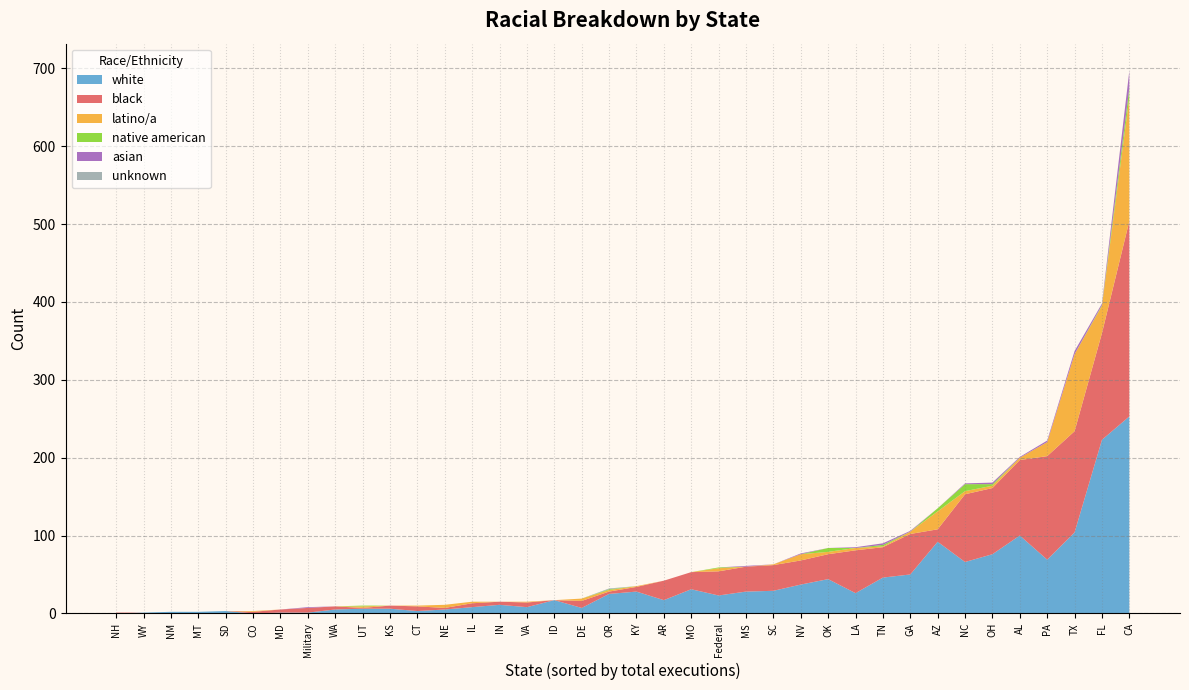

Reading right to left, list all the values displayed in this chart.

white: Military=1	Federal=23	WY=1	WA=5	VA=8	UT=6	TX=104	TN=46	SD=3	SC=29	PA=69	OR=25	OK=44	OH=76	NC=66	NM=2	NH=0	NV=37	NE=5	MT=2	MO=31	MS=28	MD=1	LA=26	KY=28	KS=6	IN=11	IL=8	ID=17	GA=50	FL=223	DE=7	CT=3	CO=0	CA=253	AR=17	AZ=92	AL=100
black: Military=6	Federal=31	WY=0	WA=4	VA=6	UT=1	TX=130	TN=39	SD=0	SC=33	PA=133	OR=3	OK=32	OH=85	NC=87	NM=0	NH=1	NV=31	NE=2	MT=0	MO=22	MS=32	MD=4	LA=55	KY=6	KS=4	IN=4	IL=5	ID=0	GA=52	FL=137	DE=9	CT=6	CO=2	CA=251	AR=25	AZ=16	AL=97
latino/a: Military=0	Federal=4	WY=0	WA=0	VA=1	UT=2	TX=99	TN=1	SD=0	SC=1	PA=18	OR=2	OK=3	OH=3	NC=4	NM=0	NH=0	NV=8	NE=4	MT=0	MO=0	MS=0	MD=0	LA=3	KY=1	KS=0	IN=0	IL=2	ID=0	GA=3	FL=35	DE=3	CT=1	CO=1	CA=159	AR=0	AZ=23	AL=3
native american: Military=0	Federal=1	WY=0	WA=0	VA=0	UT=1	TX=0	TN=2	SD=0	SC=0	PA=0	OR=1	OK=5	OH=2	NC=9	NM=0	NH=0	NV=0	NE=0	MT=0	MO=0	MS=0	MD=0	LA=0	KY=0	KS=0	IN=0	IL=0	ID=0	GA=0	FL=1	DE=0	CT=0	CO=0	CA=12	AR=0	AZ=4	AL=0
asian: Military=1	Federal=0	WY=0	WA=0	VA=0	UT=0	TX=4	TN=2	SD=0	SC=0	PA=2	OR=0	OK=0	OH=2	NC=1	NM=0	NH=0	NV=1	NE=0	MT=0	MO=0	MS=1	MD=0	LA=1	KY=0	KS=0	IN=0	IL=0	ID=0	GA=1	FL=2	DE=0	CT=0	CO=0	CA=22	AR=0	AZ=0	AL=1
unknown: Military=0	Federal=0	WY=0	WA=0	VA=0	UT=0	TX=0	TN=0	SD=0	SC=0	PA=0	OR=1	OK=0	OH=0	NC=0	NM=0	NH=0	NV=0	NE=0	MT=0	MO=0	MS=0	MD=0	LA=0	KY=0	KS=0	IN=0	IL=0	ID=0	GA=0	FL=0	DE=0	CT=0	CO=0	CA=0	AR=0	AZ=0	AL=0